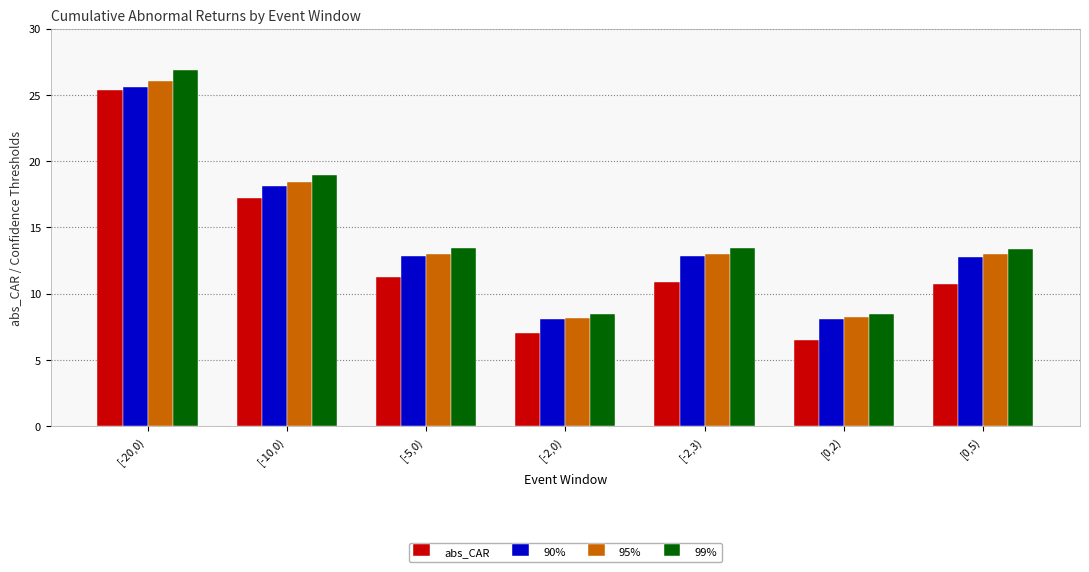

The value of 99% at [-20,0) is 37.3. True or false?

False